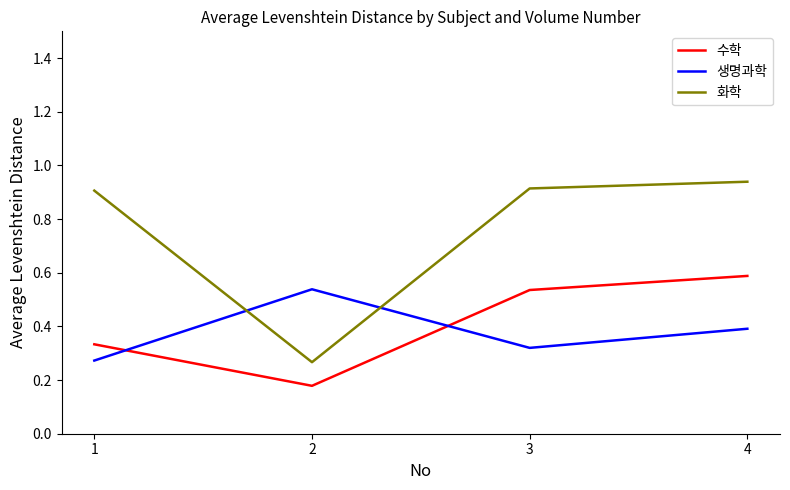

True or false: 수학 and 생명과학 intersect in this chart.

True